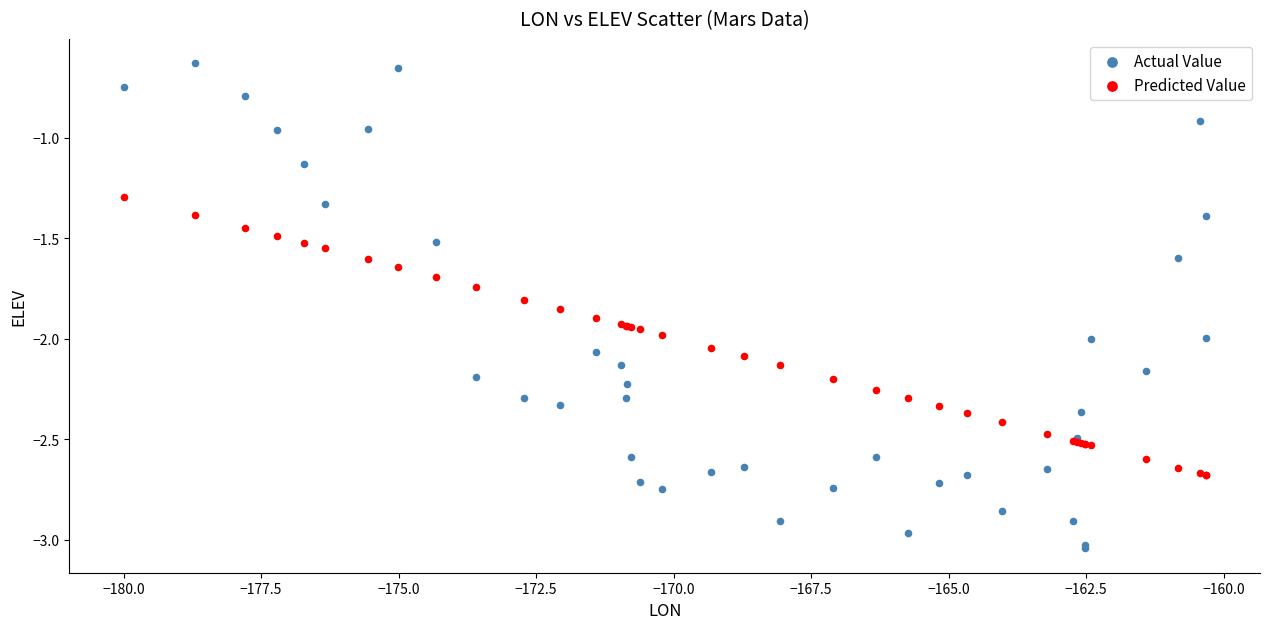

Which series contains the highest Y value?

Actual Value